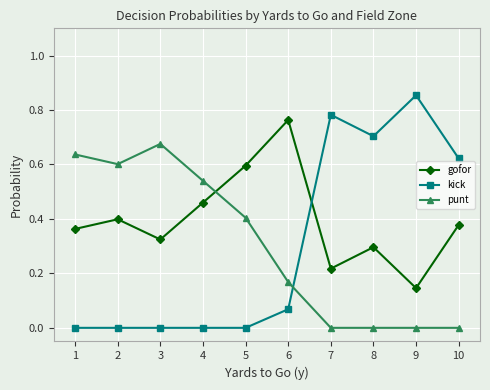

What is the total value across all series at 8?

1.0